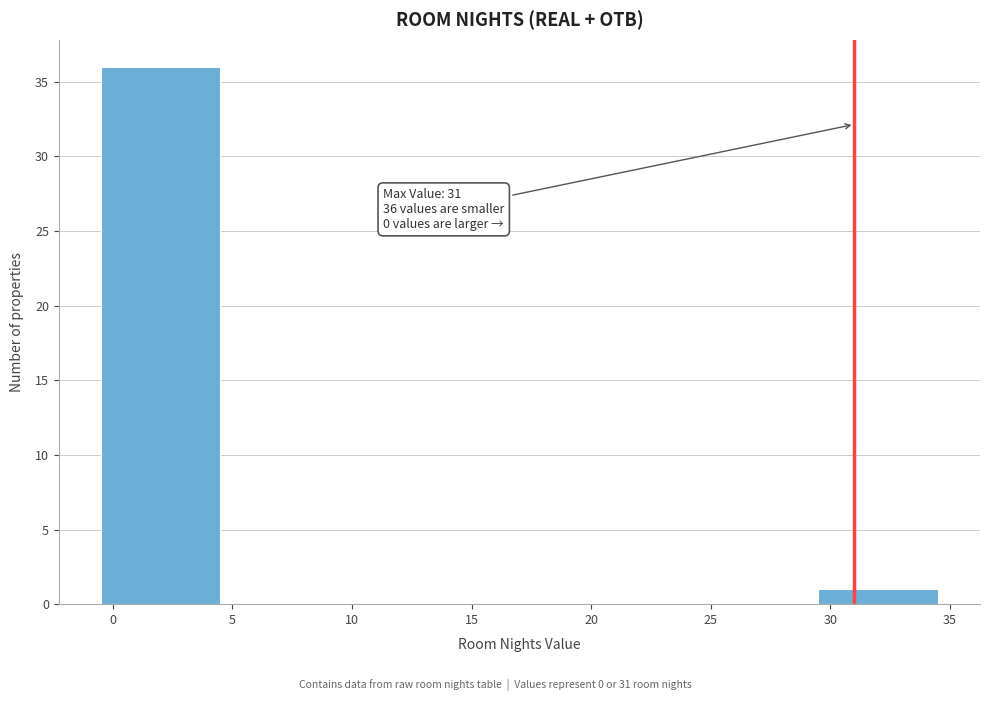

Which range on the x-axis has the tallest bar?

-0.5 to 4.5